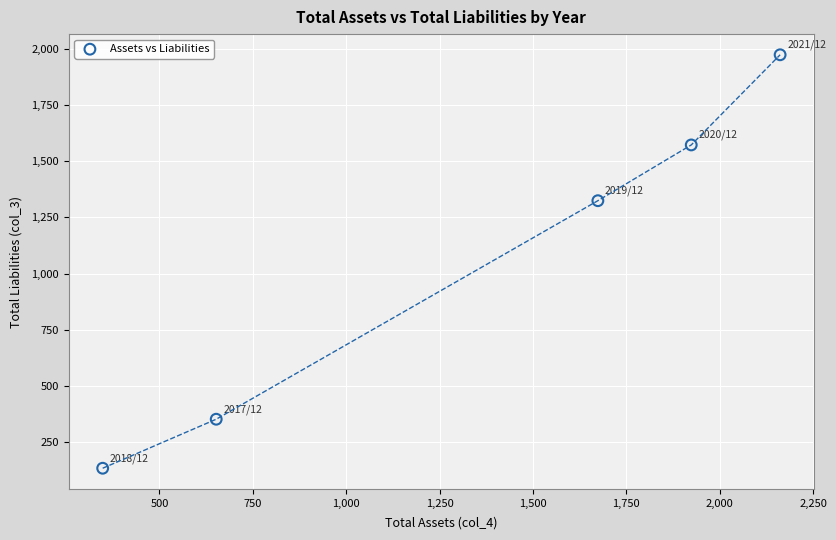

What Y value in the scatter plot is closest to 1053?

1324